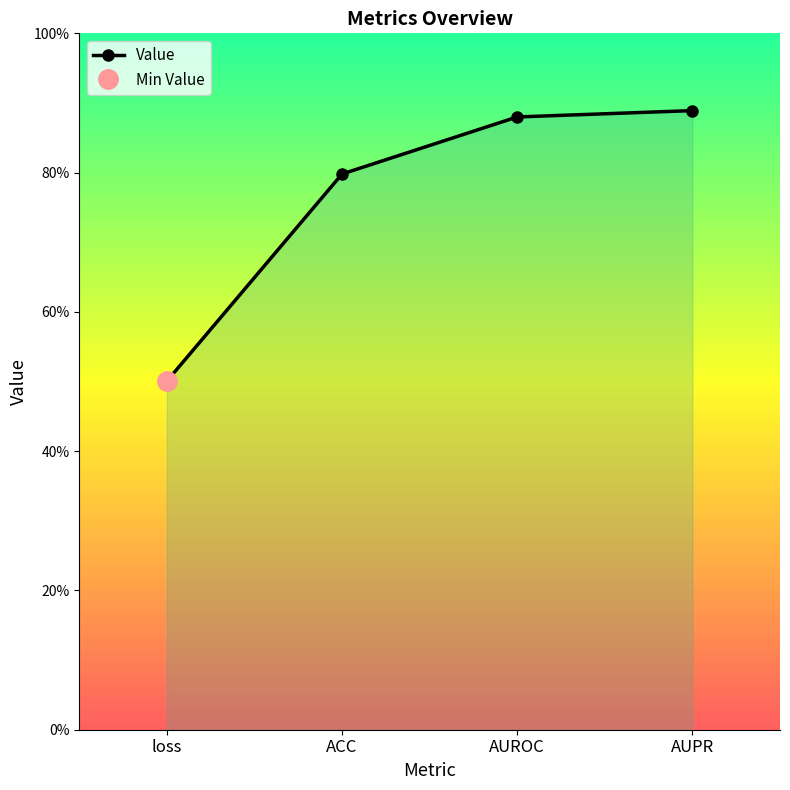

Between loss and AUPR, which is larger?

AUPR